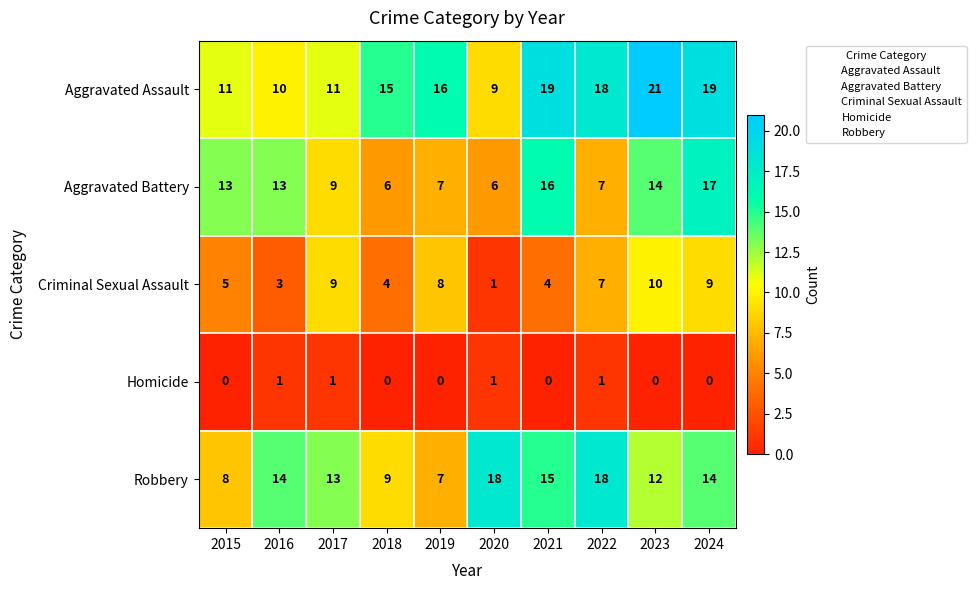

At how many categories does at least one series exceed 8?

10